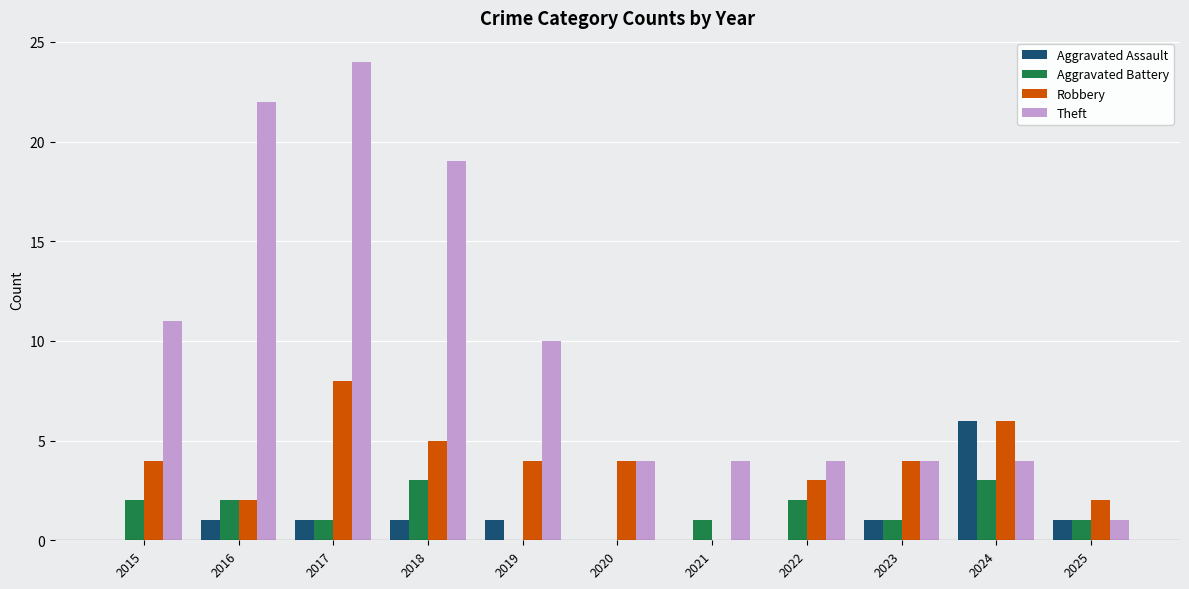

Between 2018 and 2022, which series saw the biggest shift?

Theft